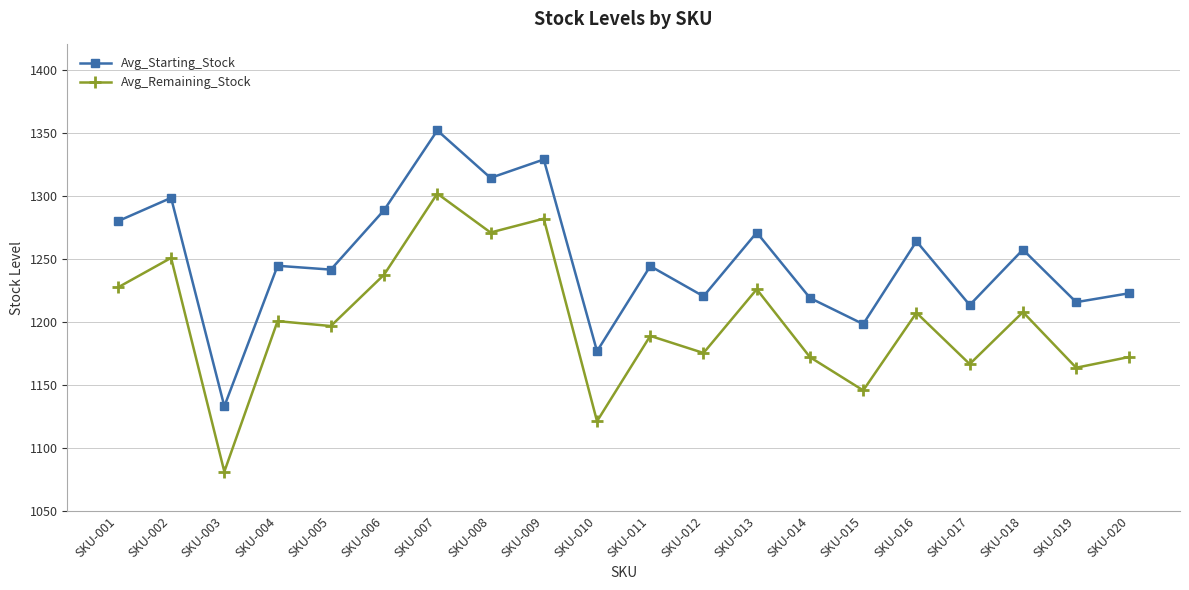

At SKU-007, list the series in order from largest to smallest.

Avg_Starting_Stock, Avg_Remaining_Stock